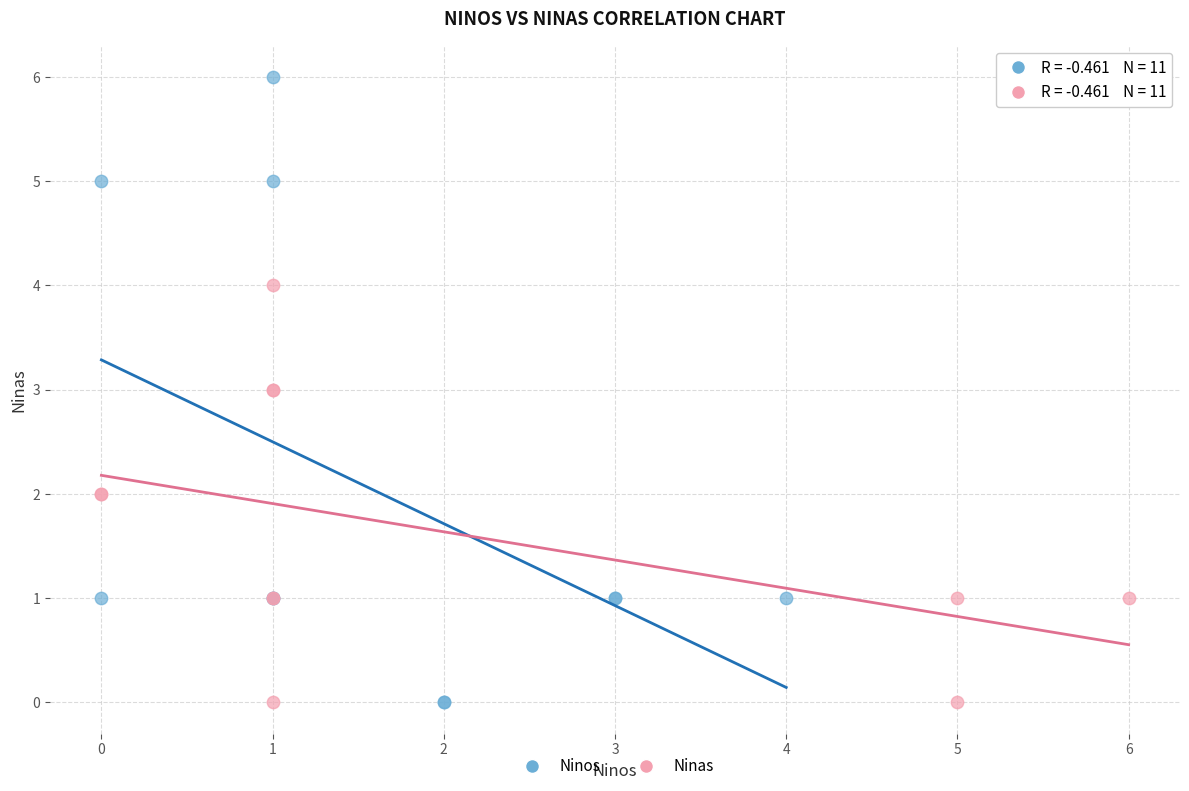

What are all the series names shown in the legend?

Ninos, Ninas